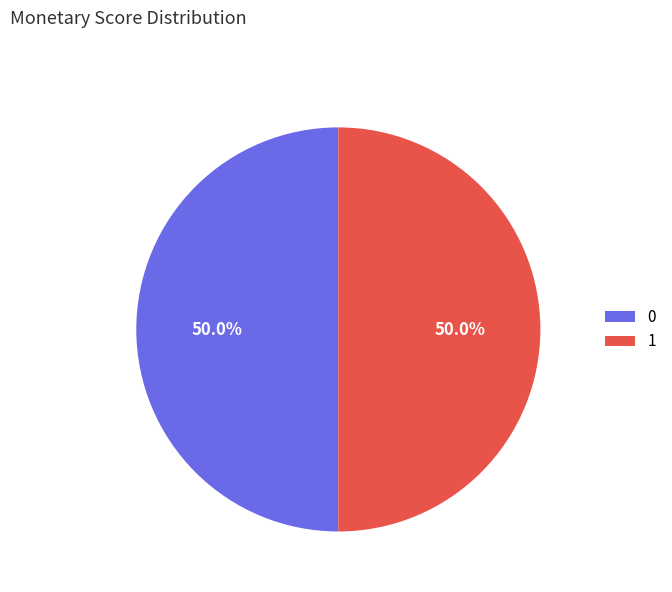

What is the ratio of the value at 1 to the value at 0?

1.0